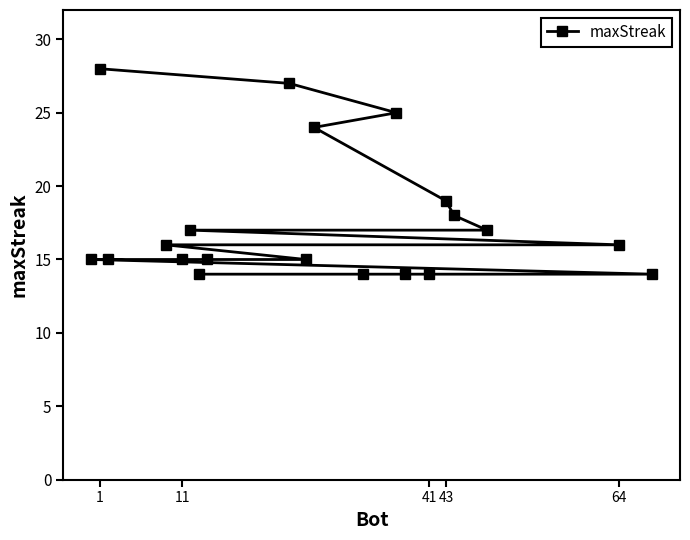

Does the chart have visible grid lines?

No